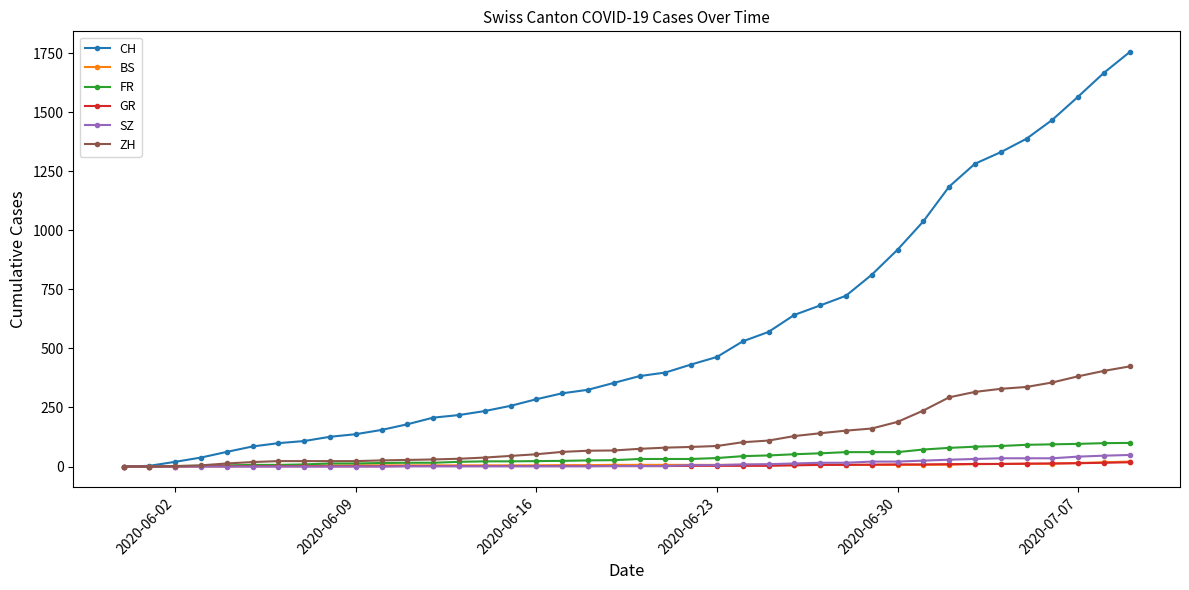

Which series has the widest spread of values?

CH